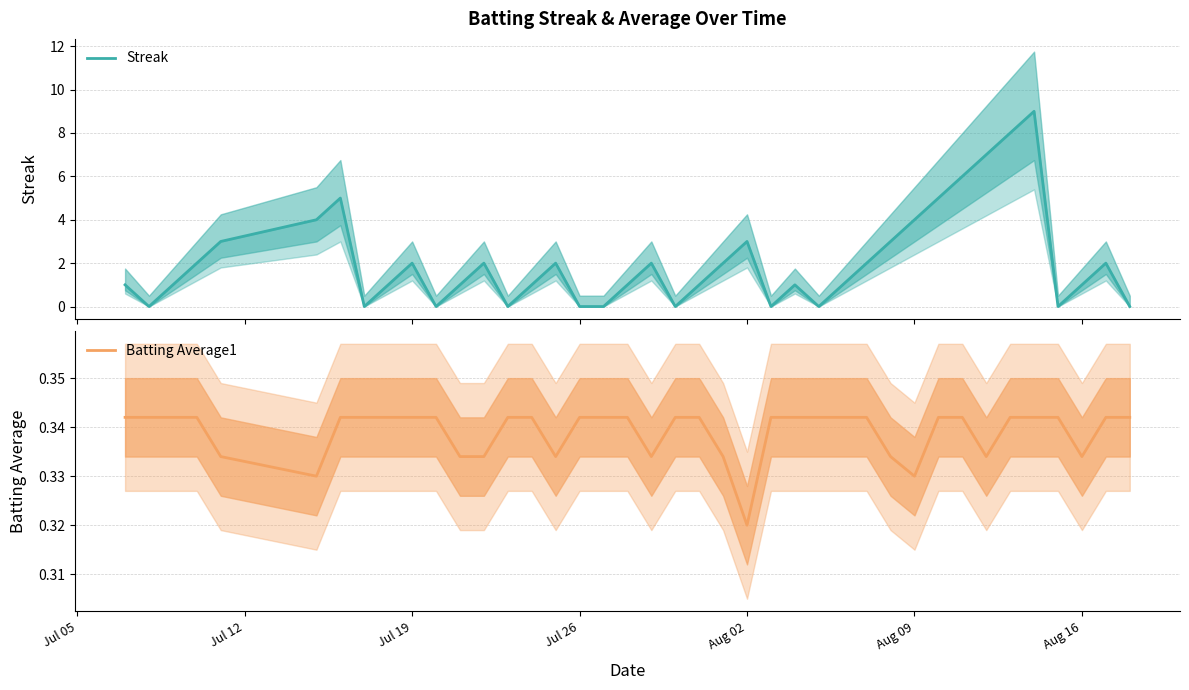

True or false: Streak has more than 1 points higher than both neighbors.

True